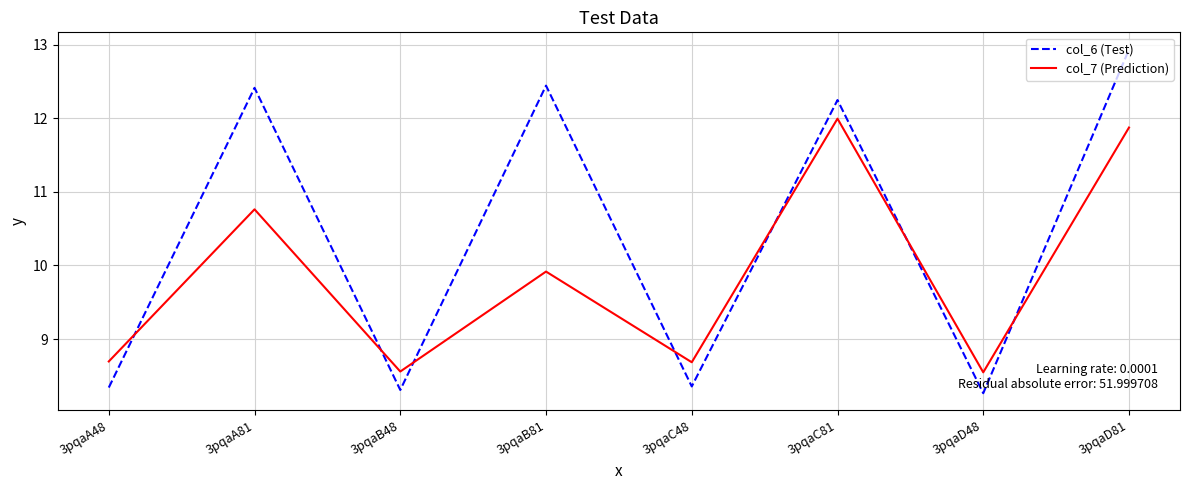

Read the col_6 (Test) value at 3pqaD48.

8.3